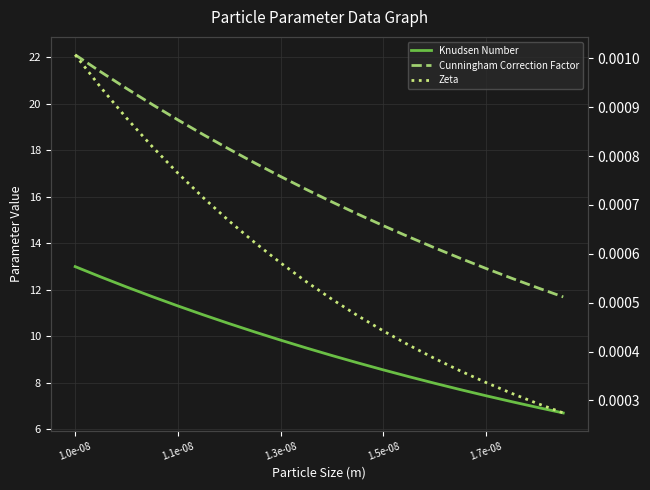

Rank the series by their maximum value, from highest to lowest.

Cunningham Correction Factor, Knudsen Number, Zeta